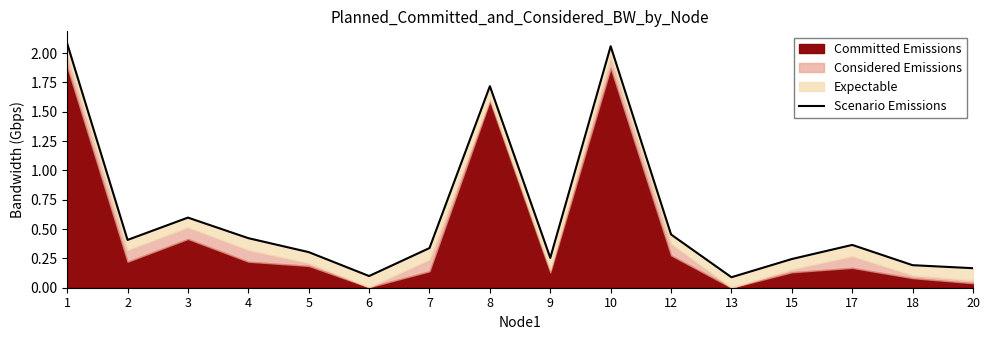

Reading left to right, extract all data points from this chart.

1=2.1	2=0.4	3=0.6	4=0.4	5=0.3	6=0.1	7=0.3	8=1.7	9=0.3	10=2.1	12=0.5	13=0.1	15=0.2	17=0.4	18=0.2	20=0.2